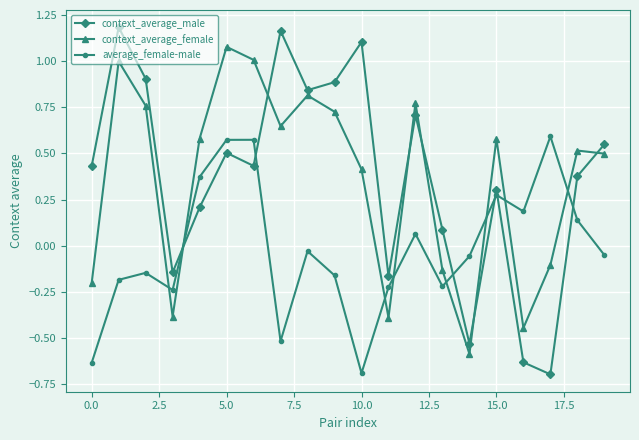

What is the difference between the maximum and minimum values in the average_female-male series?

1.3